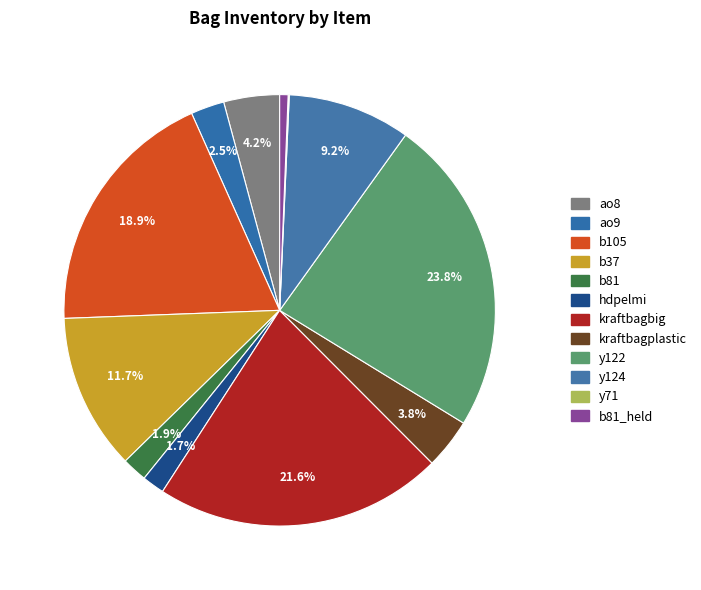

Rank the categories by value from lowest to highest.

y71, b81_held, hdpelmi, b81, ao9, kraftbagplastic, ao8, y124, b37, b105, kraftbagbig, y122